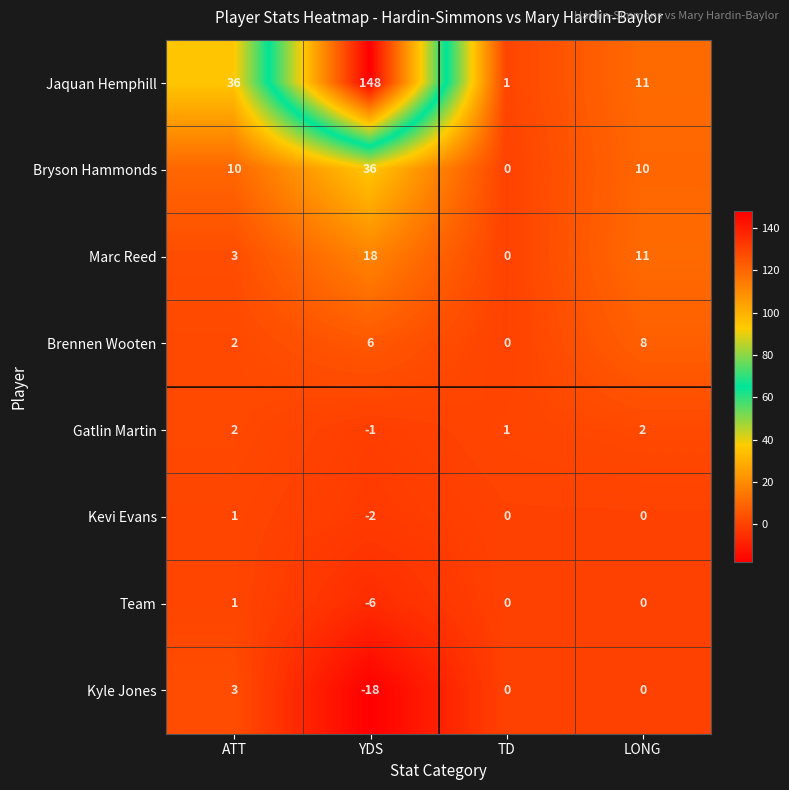

True or false: Gatlin Martin has a value of 3 at ATT.

False